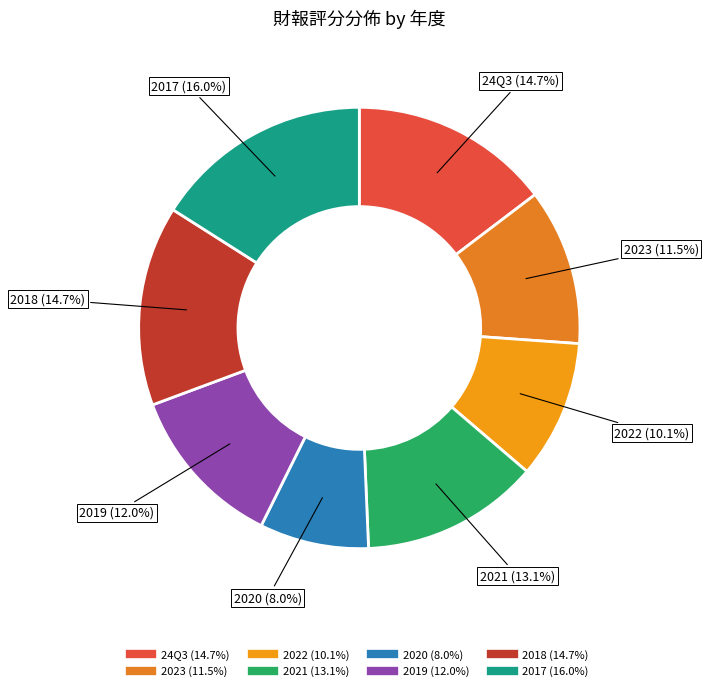

To the nearest percent, what is the difference between the largest and smallest slice percentages?

8%